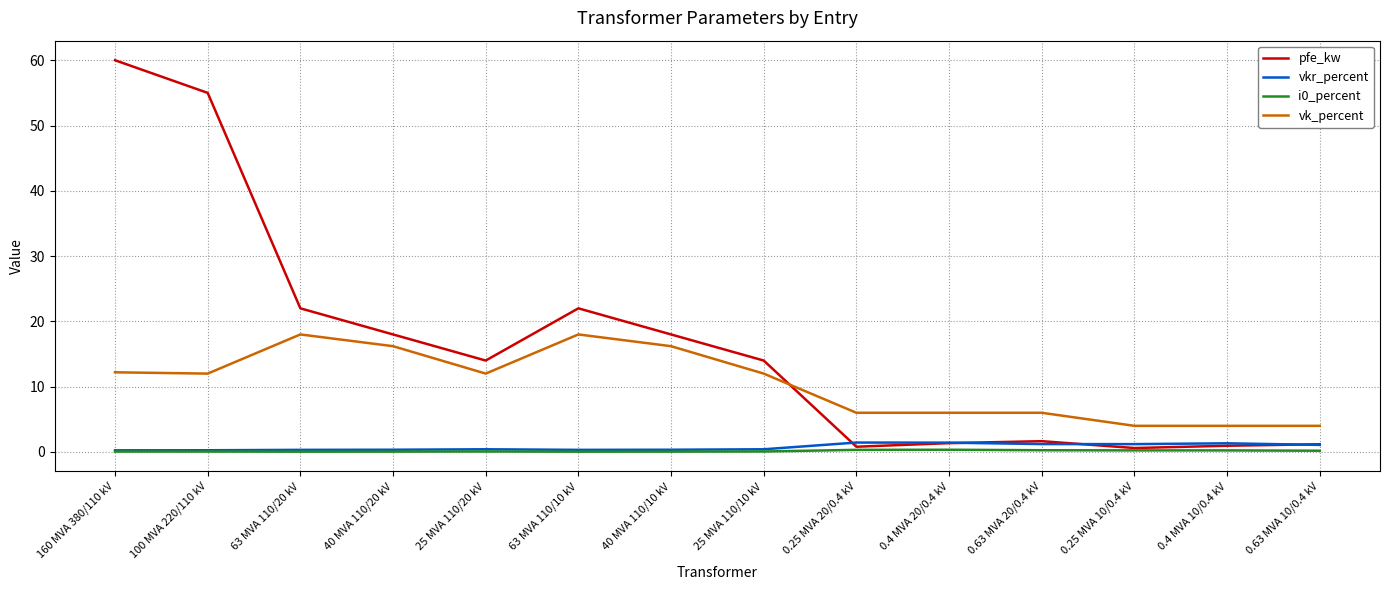

How many lines are shown in the chart?

4